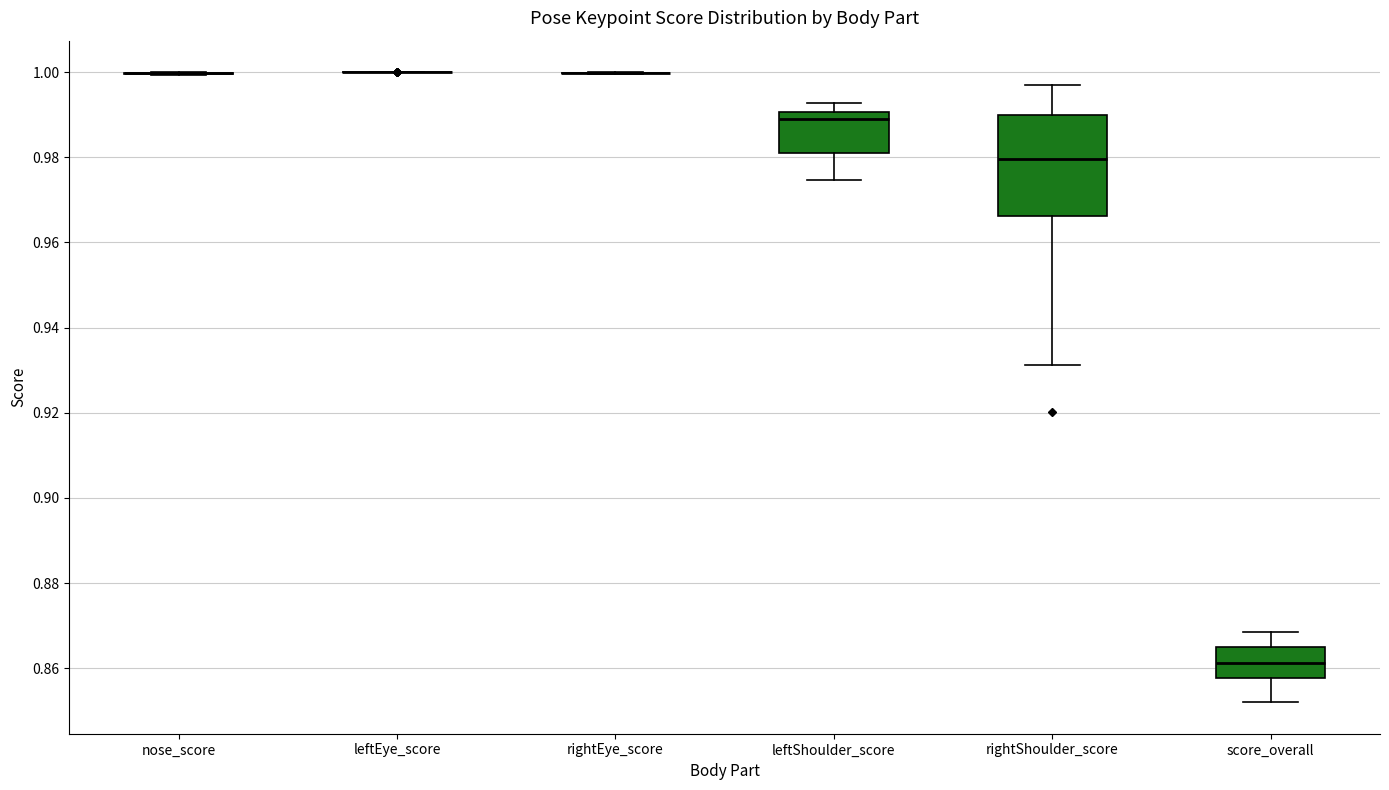

Comparing the boxes themselves (not the whiskers), which one is the tallest?

rightShoulder_score